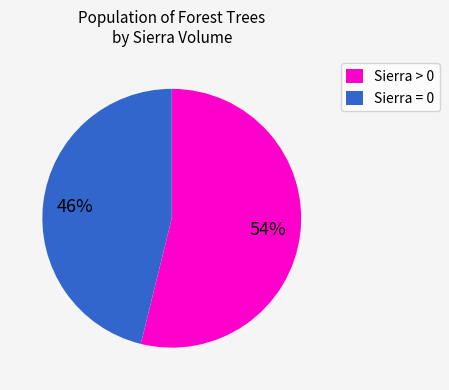

Which has a higher value, Sierra = 0 or Sierra > 0?

Sierra > 0